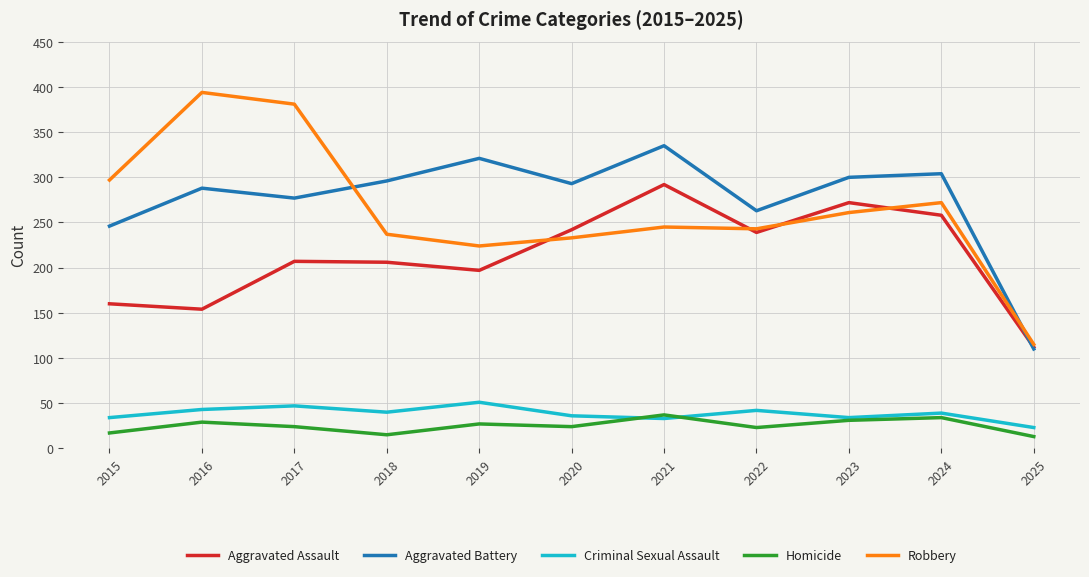

At which category does the chart reach its peak across all series?

2016